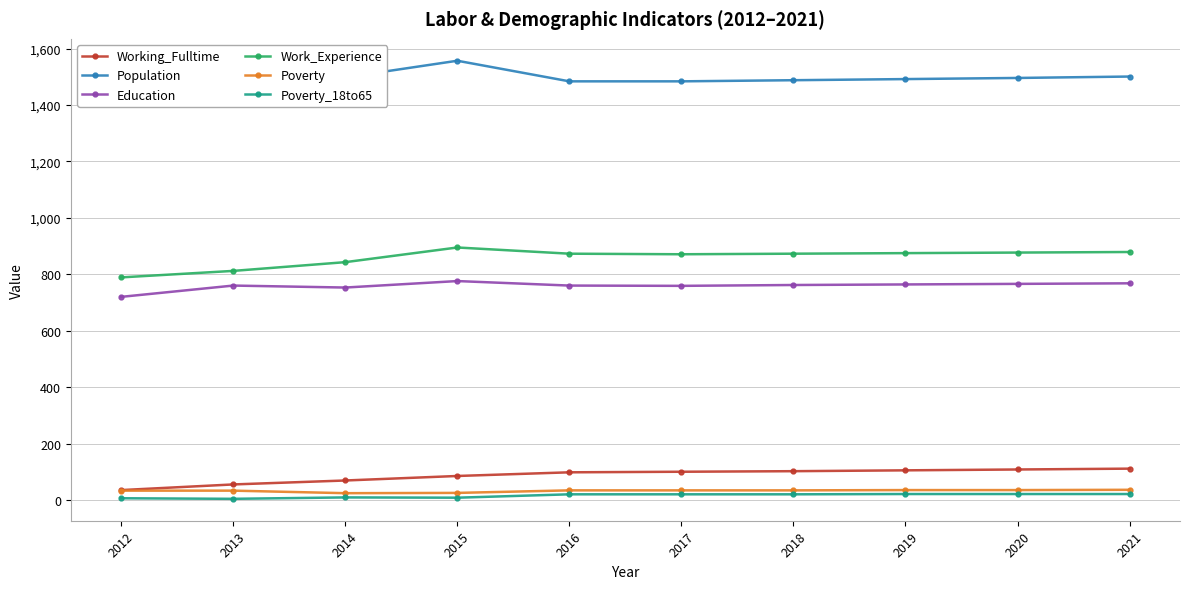

True or false: Education and Work_Experience cross at least once.

False